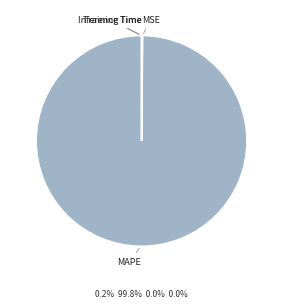

Which category has the biggest portion of the pie?

MAPE